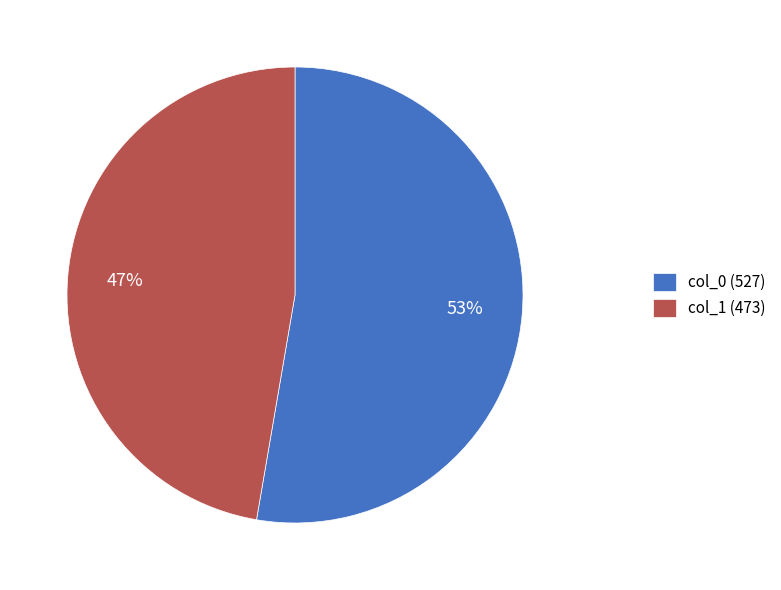

Between col_1 (473) and col_0 (527), which is larger?

col_0 (527)